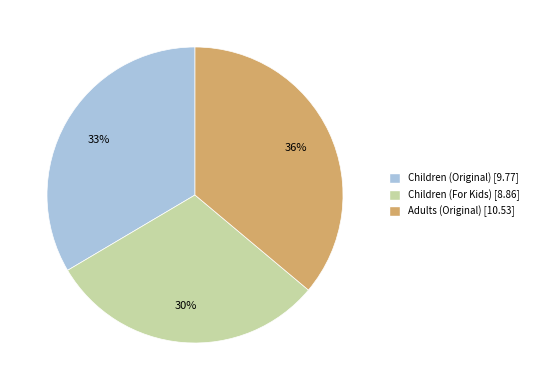

Is there any slice that represents more than half of the pie?

No